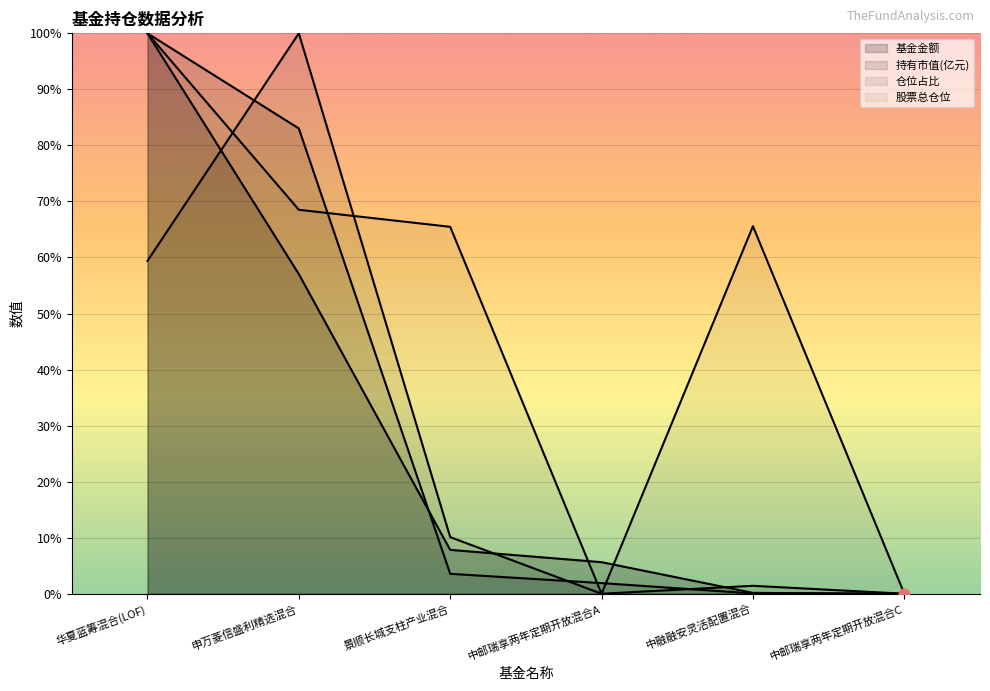

At how many categories does at least one series exceed 79?

2